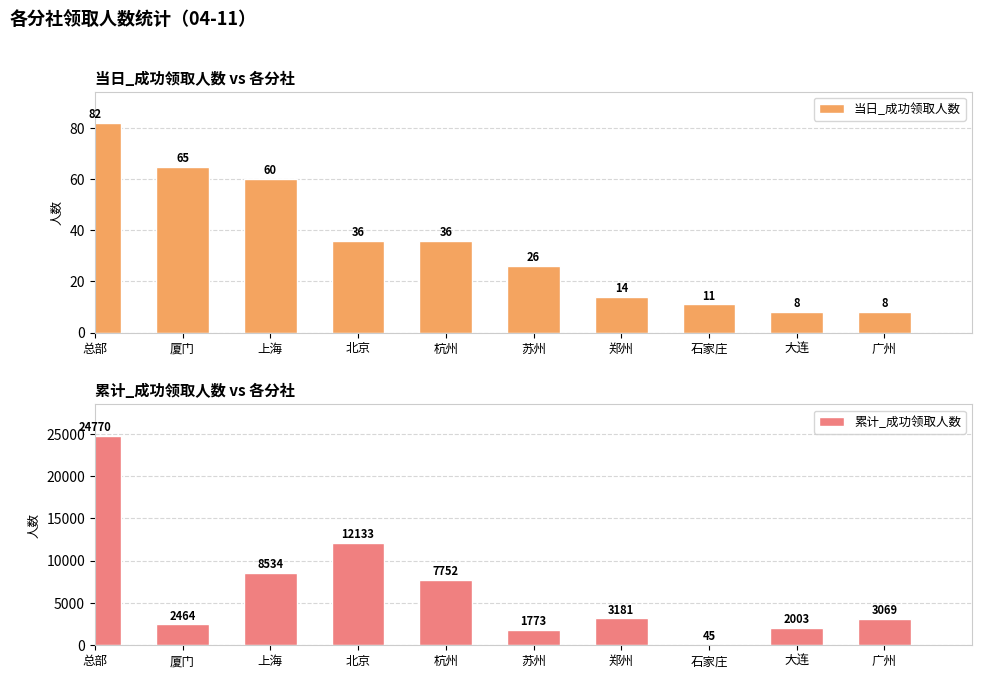

Reading left to right, extract all data points from this chart.

当日_成功领取人数: 总部=82	厦门=65	上海=60	北京=36	杭州=36	苏州=26	郑州=14	石家庄=11	大连=8	广州=8
累计_成功领取人数: 总部=24770	厦门=2464	上海=8534	北京=12133	杭州=7752	苏州=1773	郑州=3181	石家庄=45	大连=2003	广州=3069